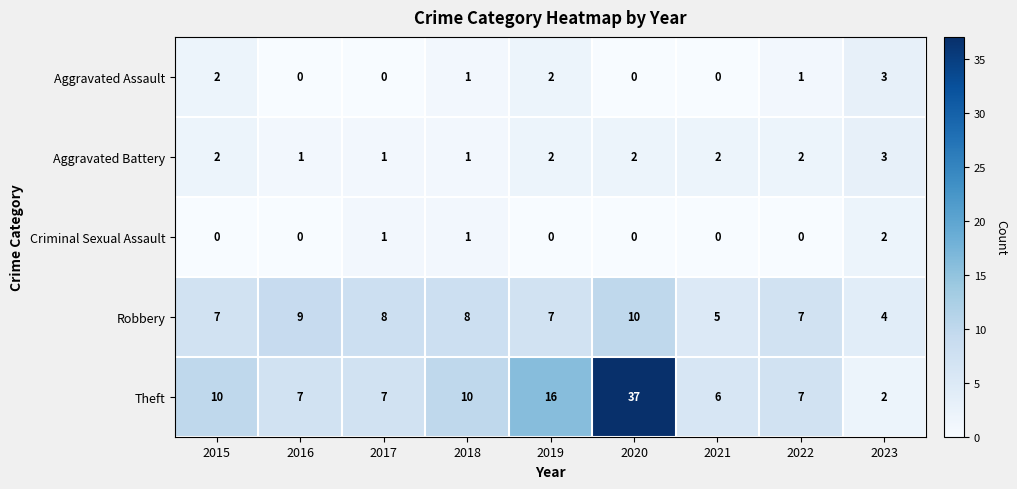

Count the Robbery values in the range 7 to 8.

5